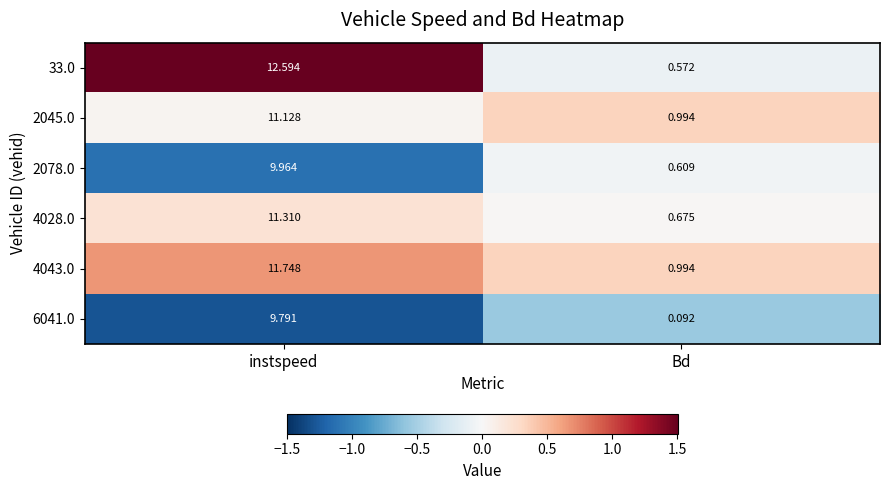

Is the value of 6041.0 at instspeed greater than the value of 4028.0 at Bd?

Yes